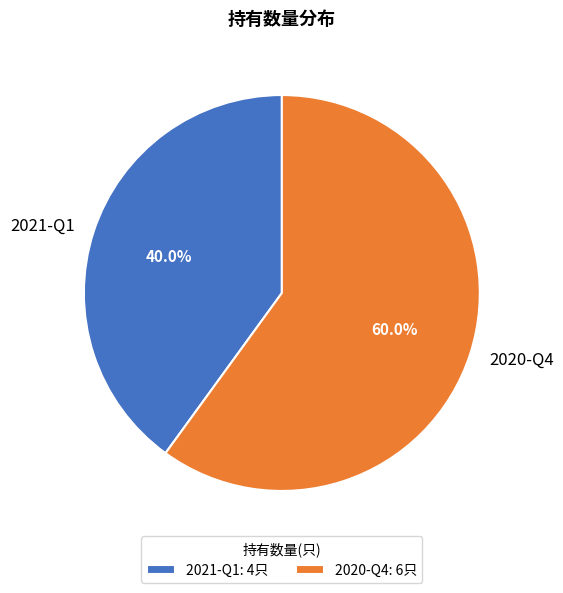

The 2021-Q1 slice represents 29% of the pie. True or false?

False